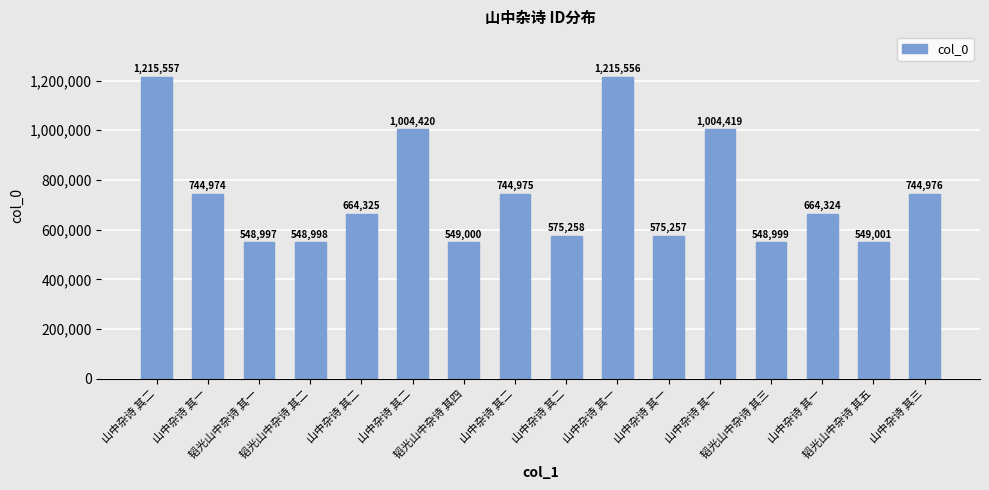

What is the label of the 9th bar from the left?

山中杂诗 其二